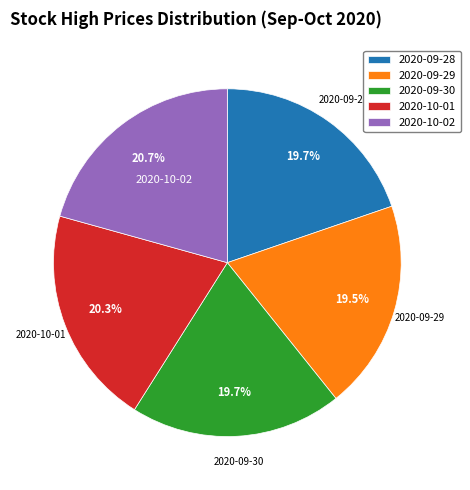

Do 2020-09-30 and 2020-10-02 together represent more than half of the pie?

No